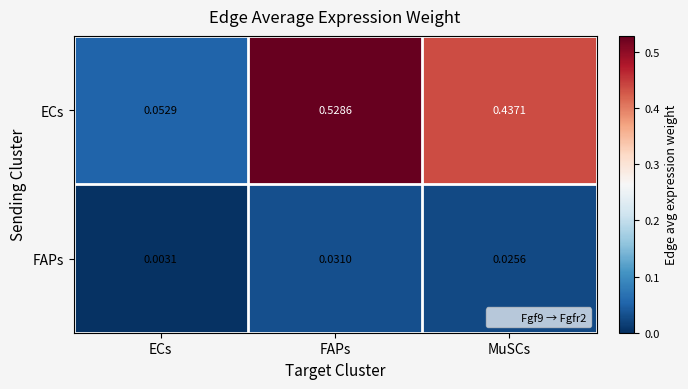

Where is FAPs nearest to the value 0?

ECs